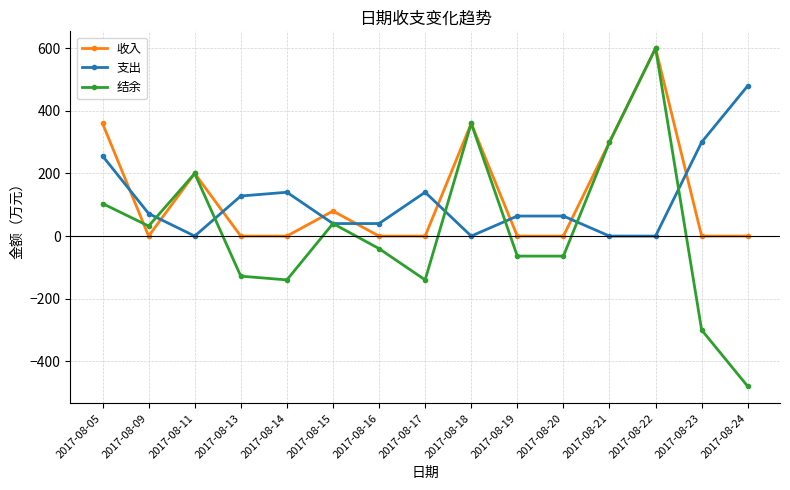

How many values in the 支出 series are below 64?

6